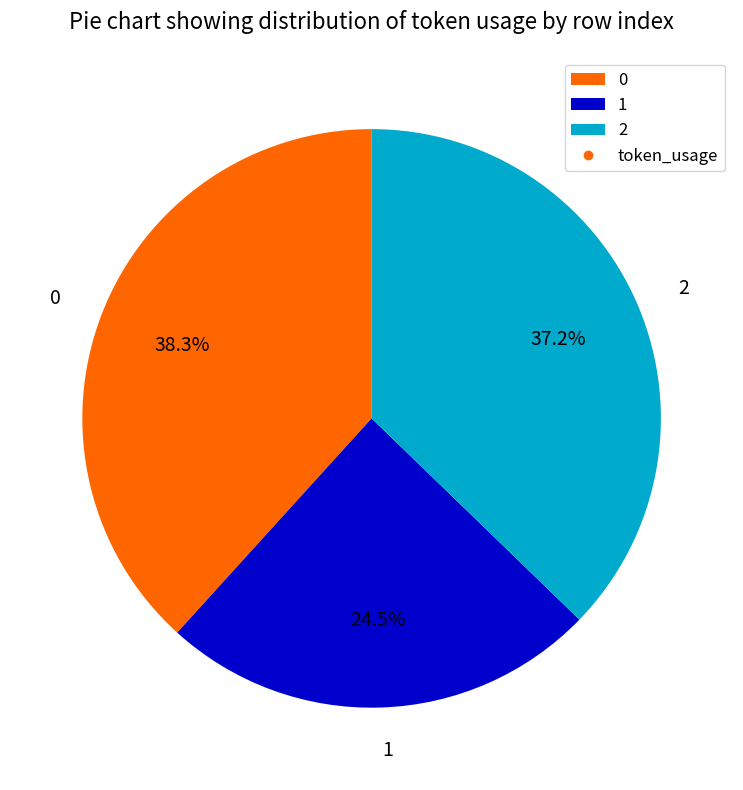

Is 2 the majority of the pie?

No